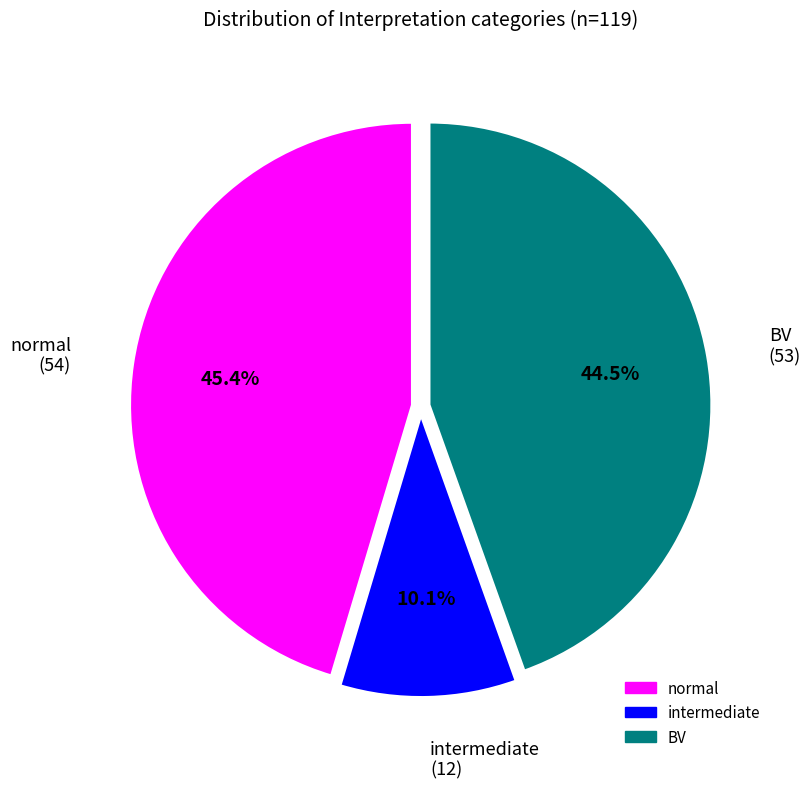

Between normal and intermediate, which is larger?

normal